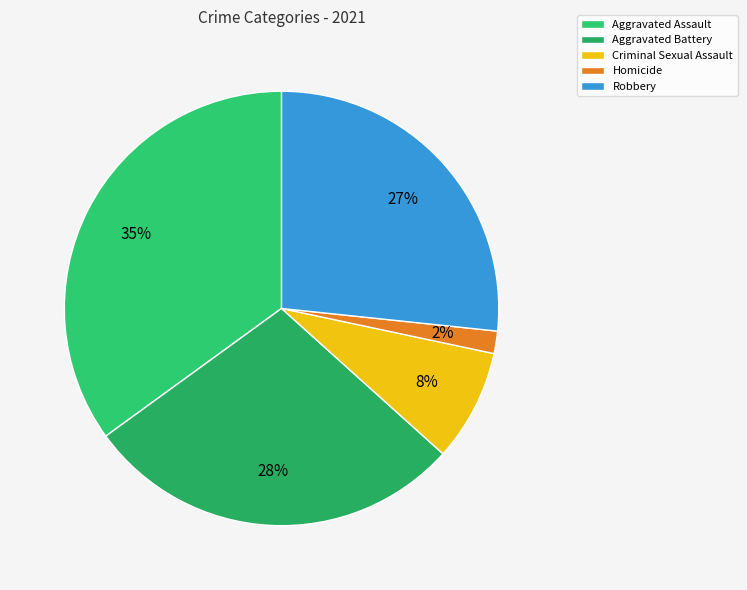

Which has a higher value, Homicide or Aggravated Battery?

Aggravated Battery